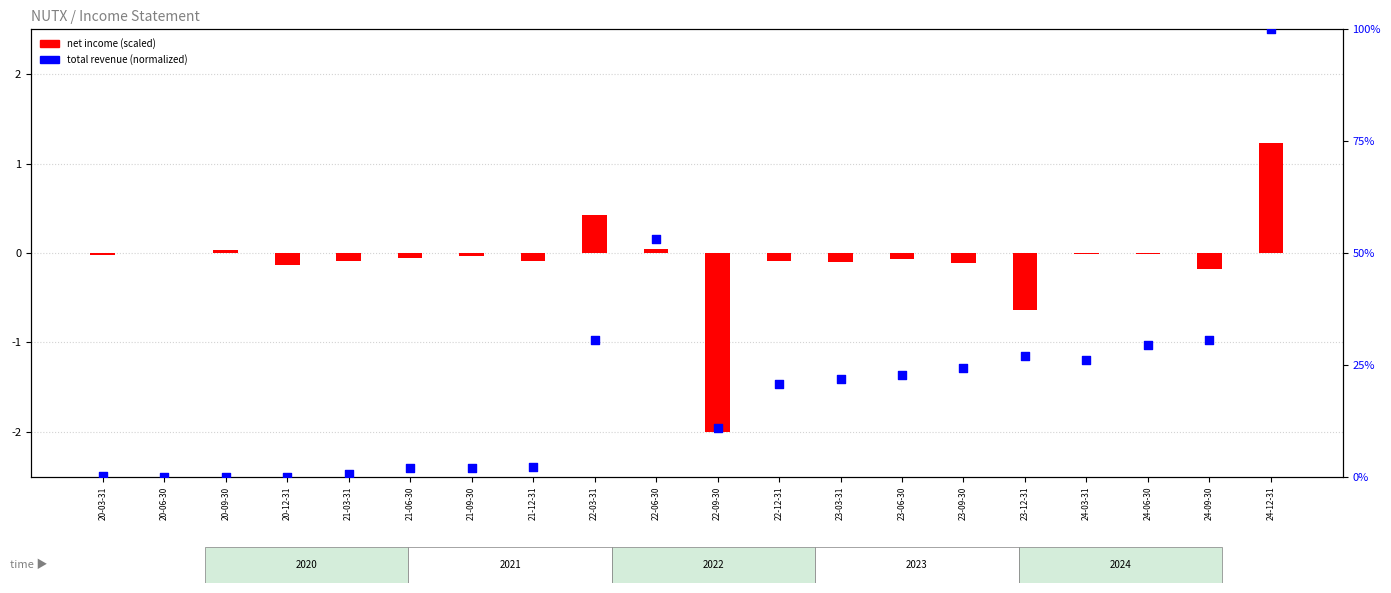

What is the total value across all series at 23-06-30?

22.7